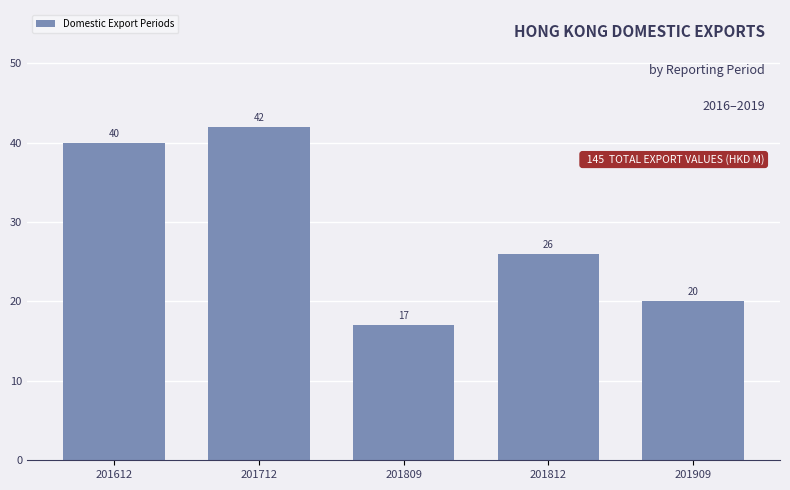

Reading left to right, what are all the values shown in this chart?

40	42	17	26	20